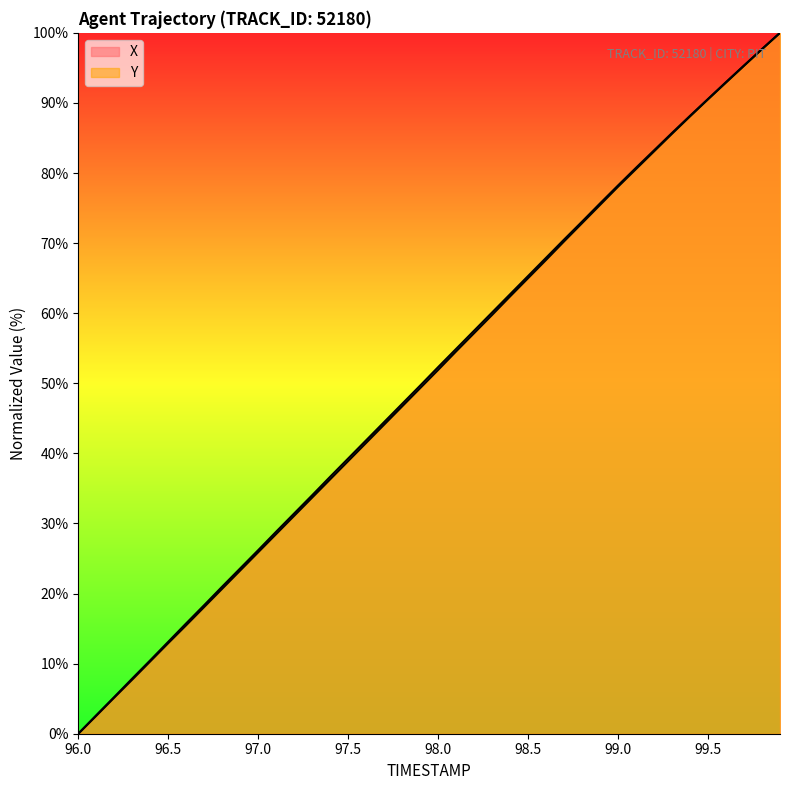

Reading right to left, what are all the values shown in this chart?

X: 99.9=100.0	99.8=97.7	99.7=95.3	99.6=93.0	99.5=90.6	99.4=88.2	99.3=85.7	99.2=83.2	99.1=80.8	99.0=78.2	98.9=75.7	98.8=73.1	98.7=70.5	98.6=67.9	98.5=65.3	98.4=62.7	98.3=60.1	98.2=57.5	98.1=54.9	98.0=52.3	97.9=49.7	97.8=47.1	97.7=44.5	97.6=41.9	97.5=39.3	97.4=36.7	97.3=34.0	97.2=31.4	97.1=28.8	97.0=26.2	96.9=23.6	96.8=21.0	96.7=18.4	96.6=15.8	96.5=13.1	96.4=10.5	96.3=7.9	96.2=5.2	96.1=2.6	96.0=0.0
Y: 99.9=100.0	99.8=97.7	99.7=95.3	99.6=92.9	99.5=90.5	99.4=88.1	99.3=85.6	99.2=83.1	99.1=80.6	99.0=78.1	98.9=75.5	98.8=72.8	98.7=70.2	98.6=67.6	98.5=65.0	98.4=62.4	98.3=59.8	98.2=57.2	98.1=54.6	98.0=51.9	97.9=49.3	97.8=46.7	97.7=44.1	97.6=41.5	97.5=38.9	97.4=36.3	97.3=33.7	97.2=31.1	97.1=28.5	97.0=25.9	96.9=23.3	96.8=20.7	96.7=18.1	96.6=15.5	96.5=12.9	96.4=10.3	96.3=7.7	96.2=5.2	96.1=2.6	96.0=0.0